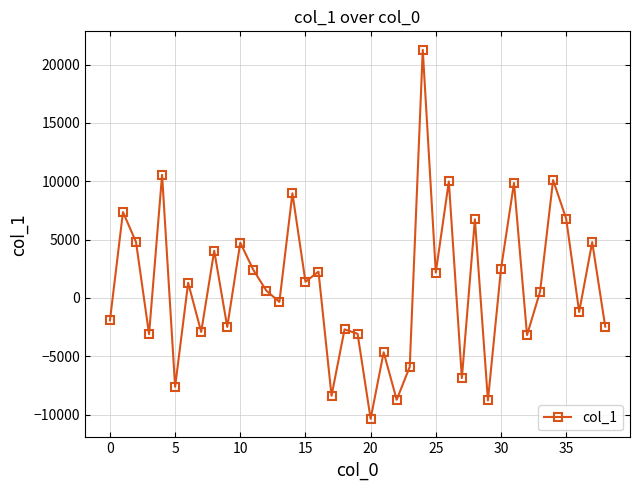

What is the difference between the maximum and minimum values?

31635.8